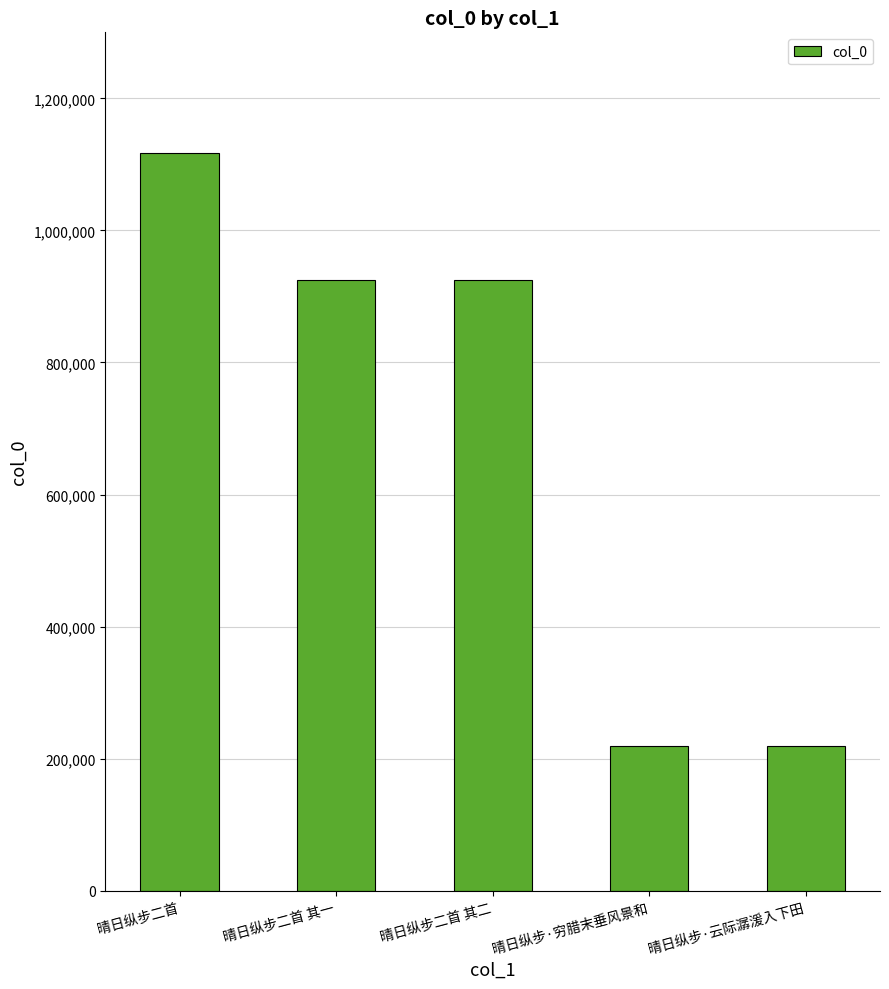

What is the label of the 3rd bar from the left?

晴日纵步二首 其二